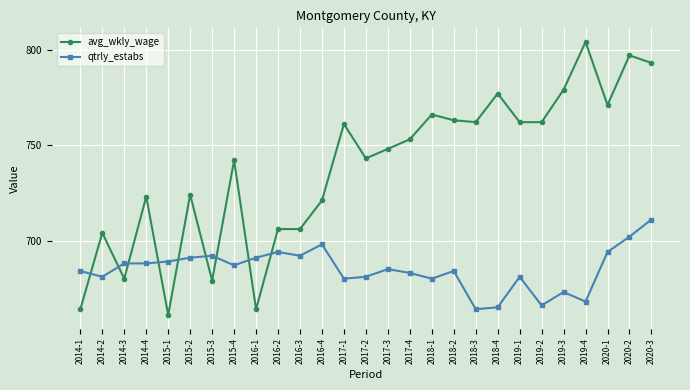

How many categories are shown in the chart?

27